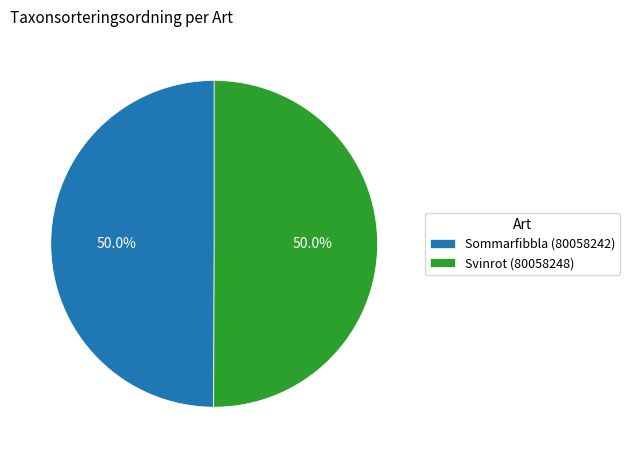

How much of the chart is everything except Sommarfibbla (80058242)?

50.0%